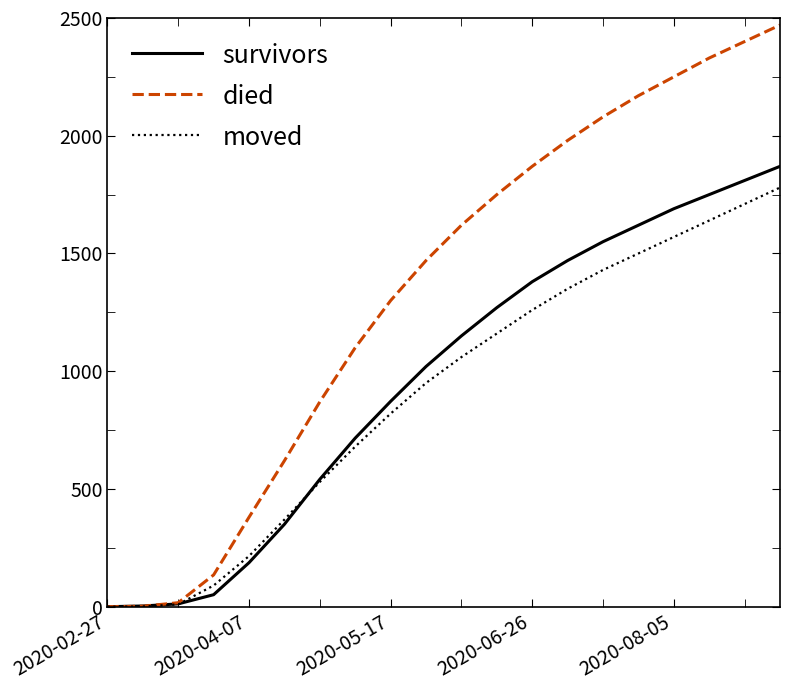

What is the greatest value displayed?

2470